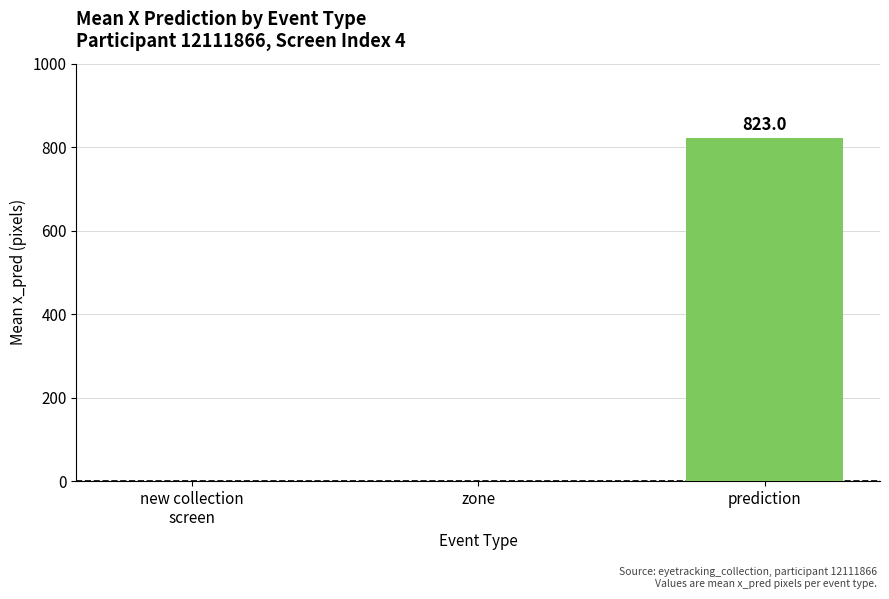

Reading left to right, what are all the values shown in this chart?

0.0	0.0	823.0